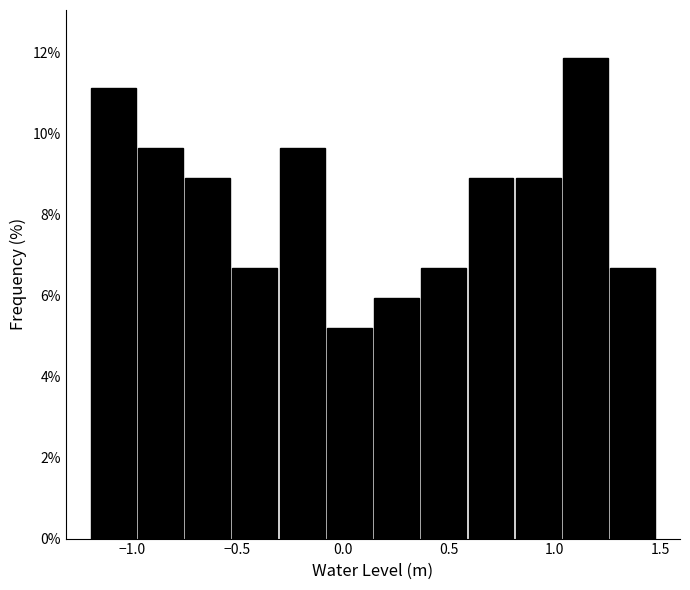

Reading left to right, list every bar in this chart as the range it spans on the x-axis followed by its height. Neither the bar edges nor the heights are printed on the chart, so give them approximately, as read against the axes.

-1.20 to -1.00: 11.2
-1.00 to -0.75: 9.6
-0.75 to -0.55: 8.8
-0.55 to -0.30: 6.6
-0.30 to -0.10: 9.6
-0.10 to 0.15: 5.2
0.15 to 0.35: 6.0
0.35 to 0.60: 6.6
0.60 to 0.80: 8.8
0.80 to 1.05: 8.8
1.05 to 1.25: 11.8
1.25 to 1.50: 6.6